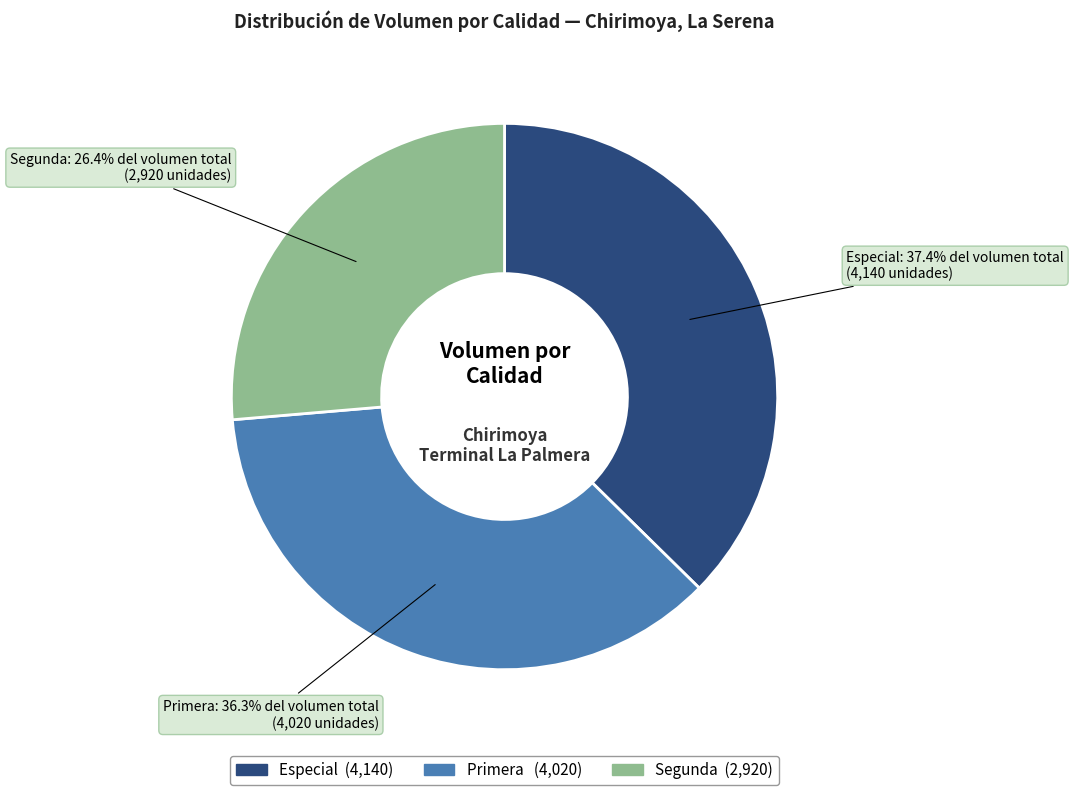

Does any single category account for the majority?

No